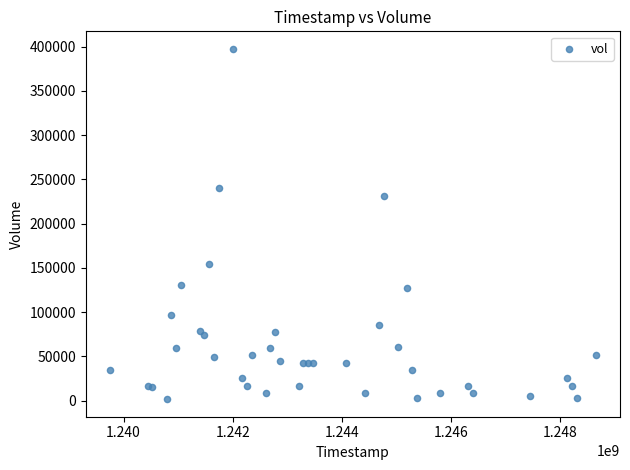

What Y value in the scatter plot is closest to 199543?

231600